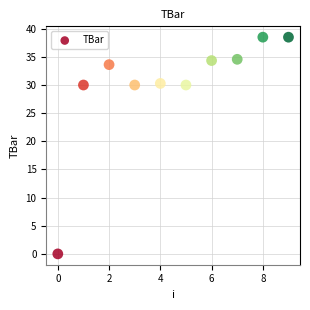

What is the average Y value?

30.0